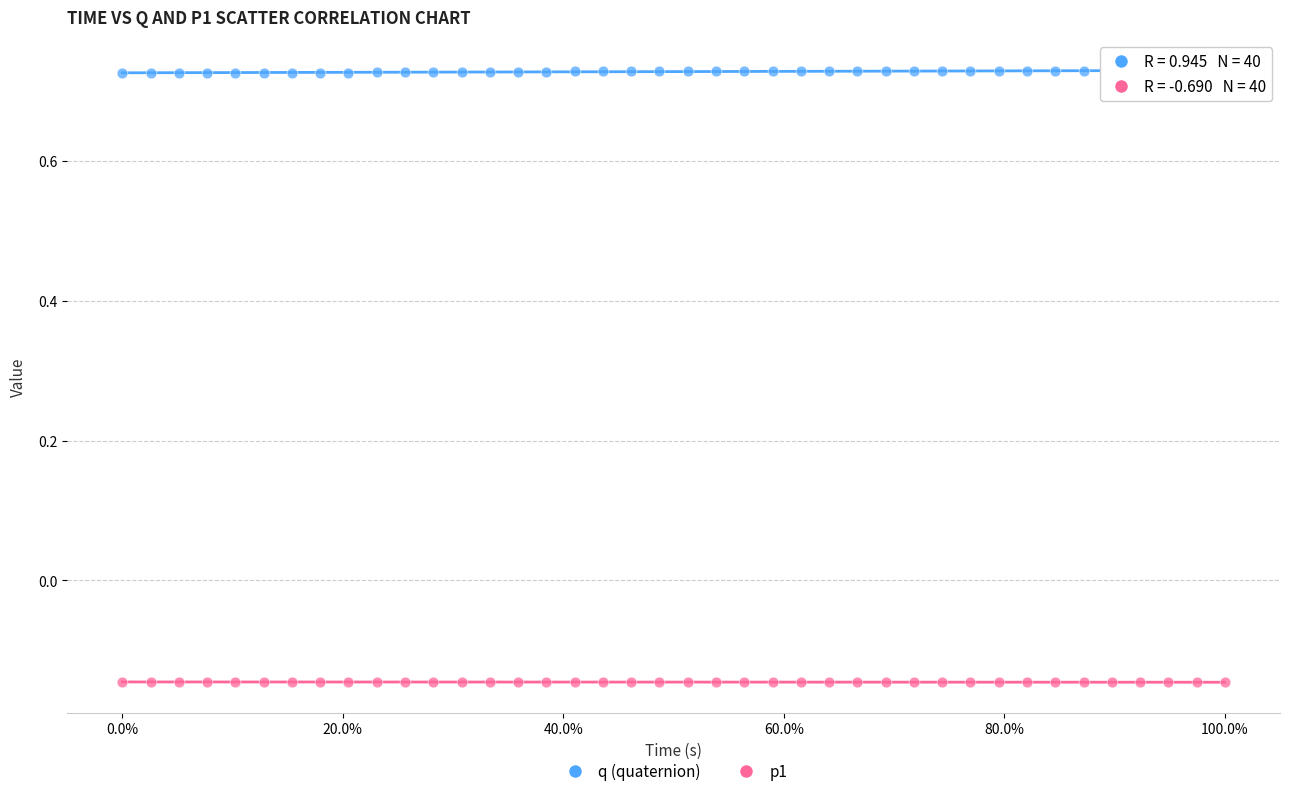

What are all the series names shown in the legend?

q (quaternion), p1